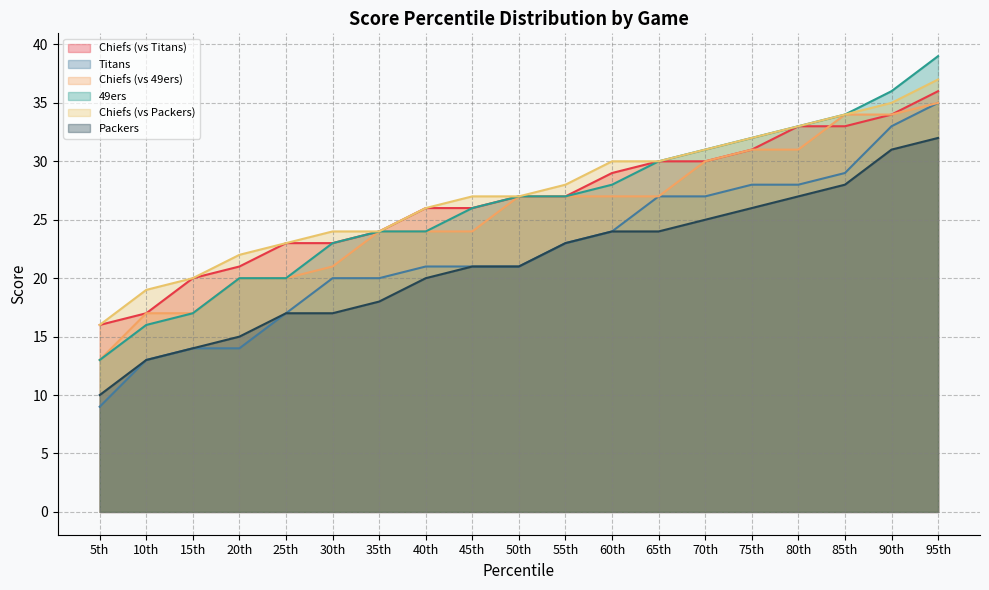

True or false: Chiefs (vs Packers) and 49ers cross at least once.

False